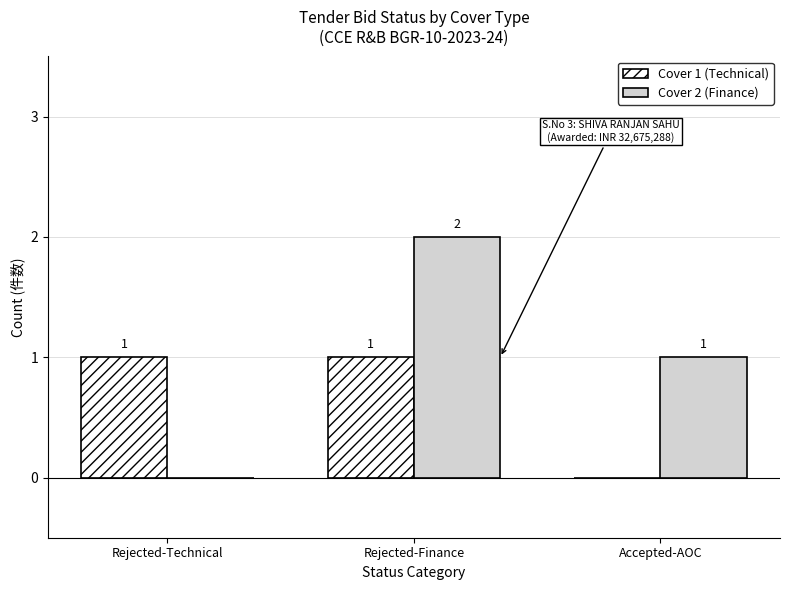

Count the number of categories in the chart.

3